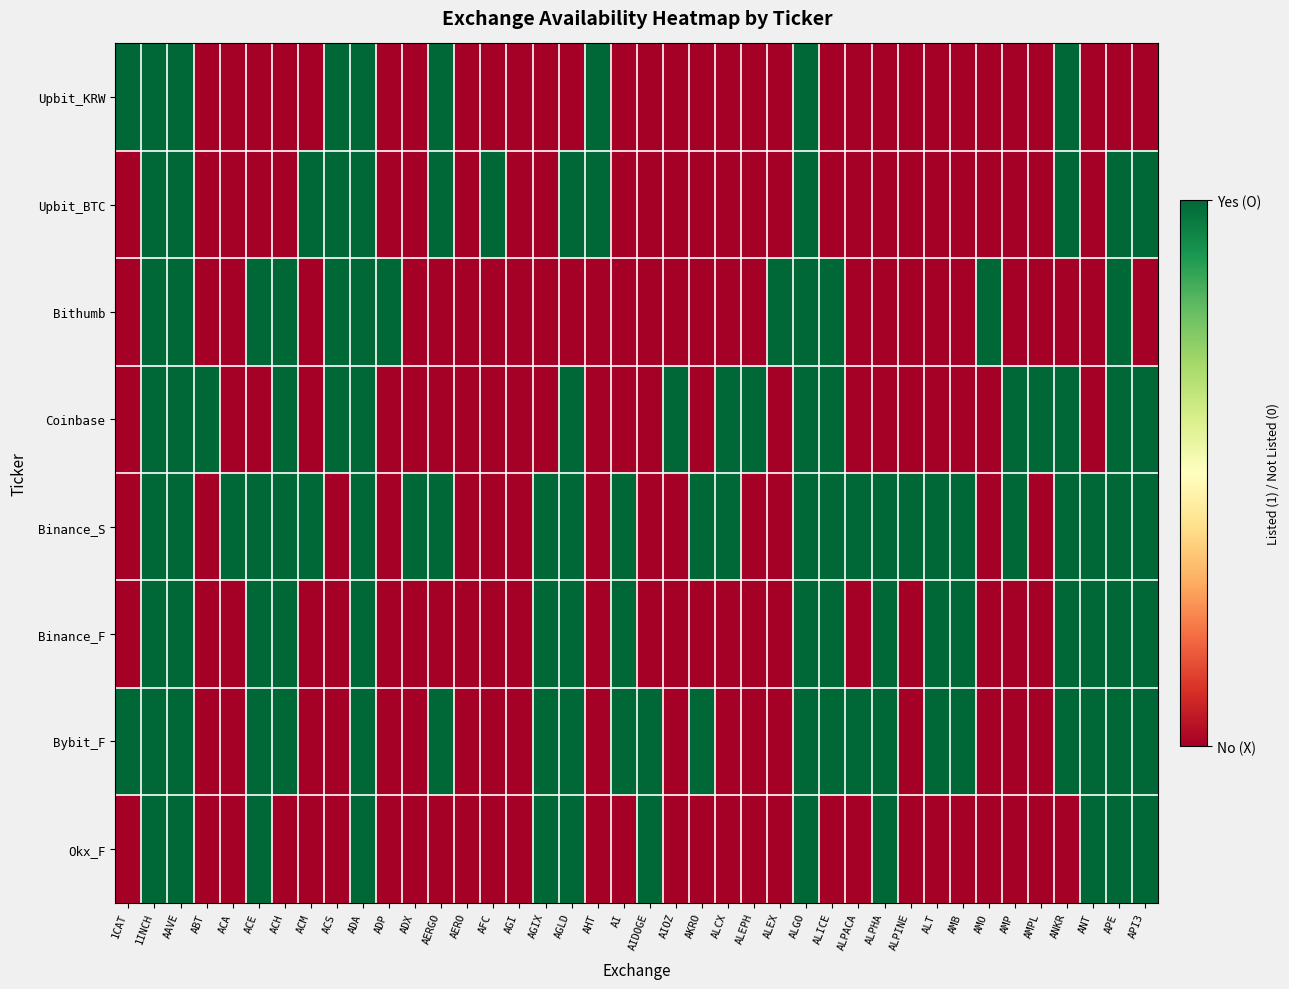

Which series has the largest range (max minus min)?

Upbit_KRW